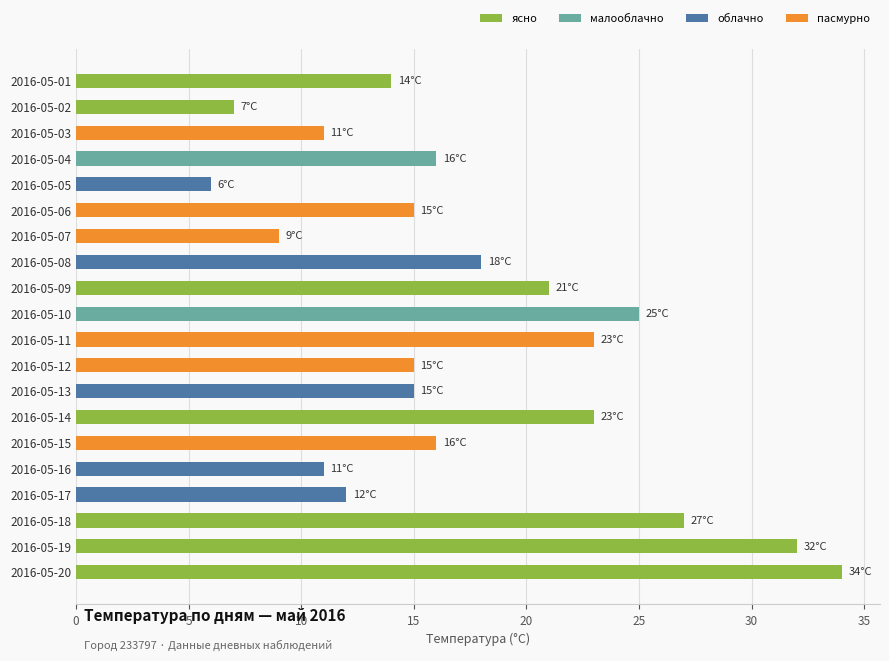

Which category has the highest value across all series?

2016-05-20